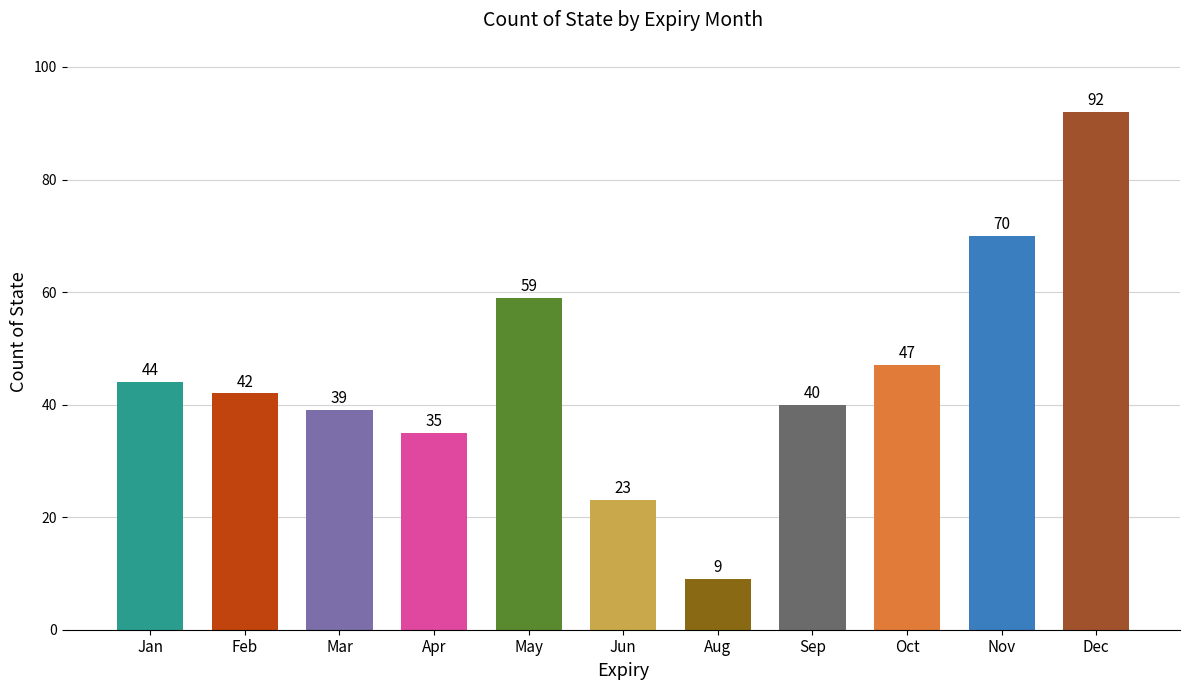

Reading left to right, extract all data points from this chart.

44	42	39	35	59	23	9	40	47	70	92